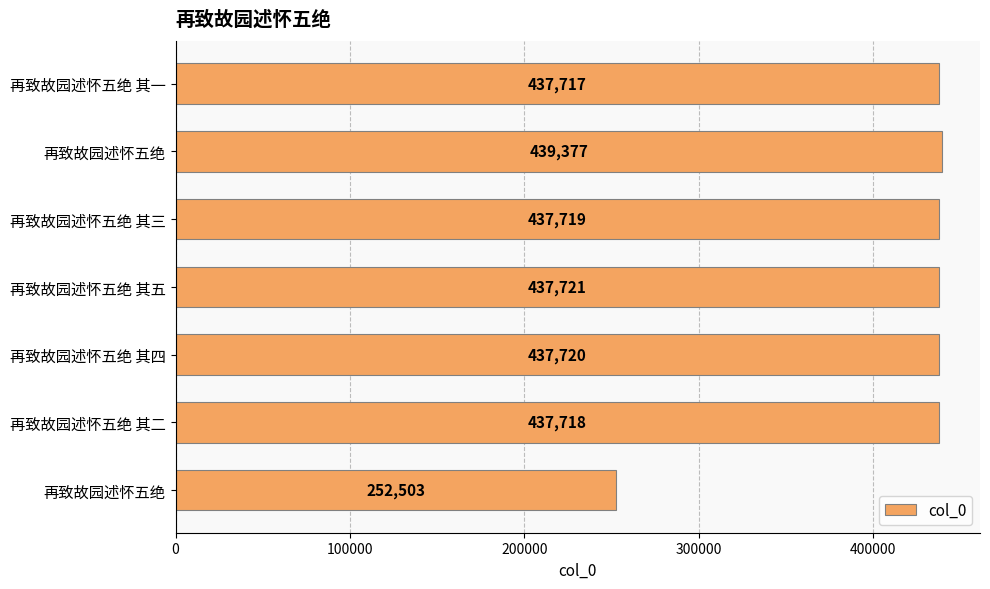

How many categories are shown in the chart?

7